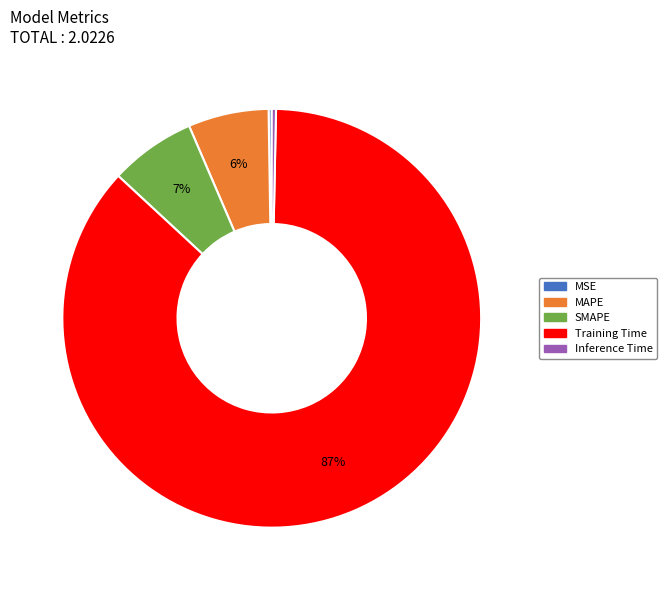

Combined, do Inference Time and Training Time account for over 50%?

Yes